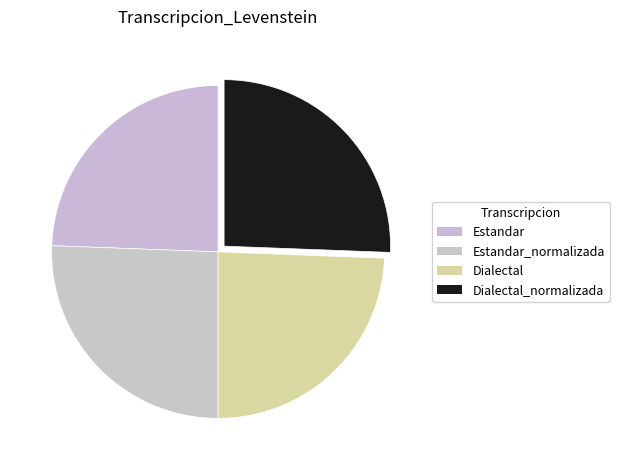

How many segments does this pie chart have?

4